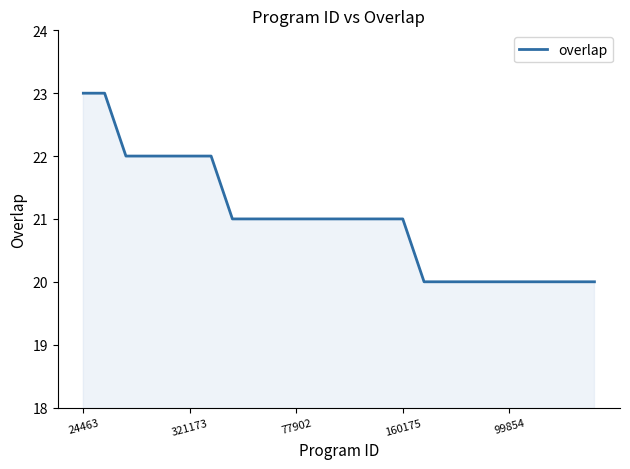

What is the minimum value shown in the chart?

20